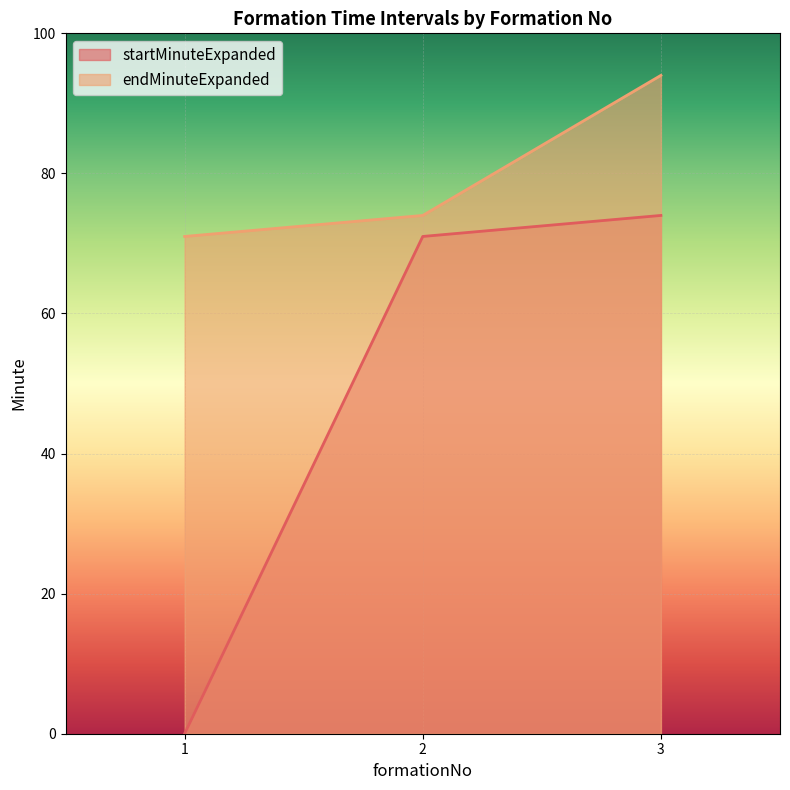

Count the number of data series in this chart.

2